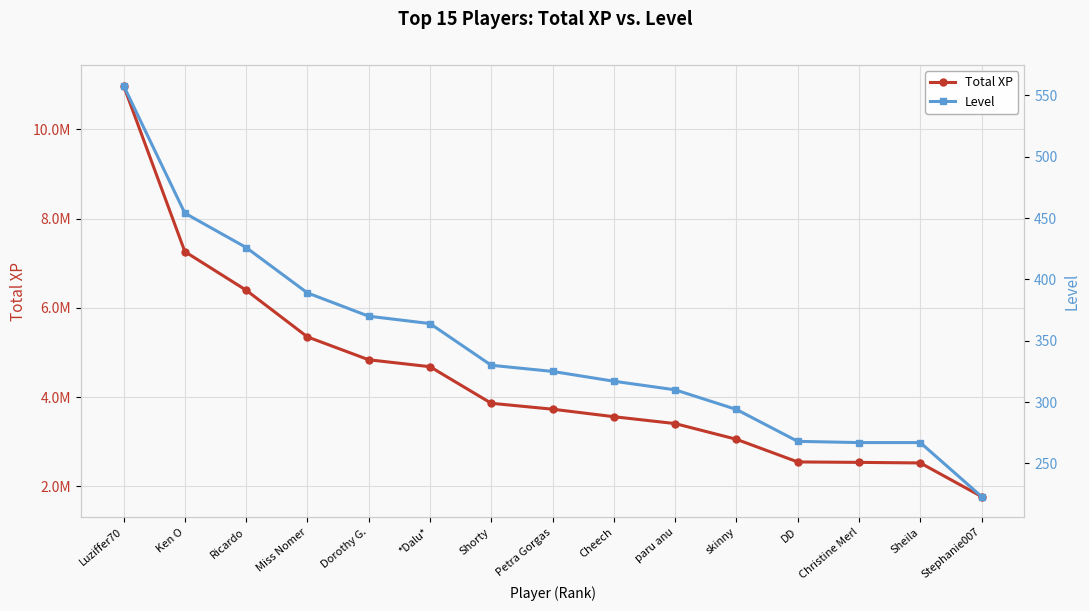

What is the label of the 1st point from the left?

Luziffer70